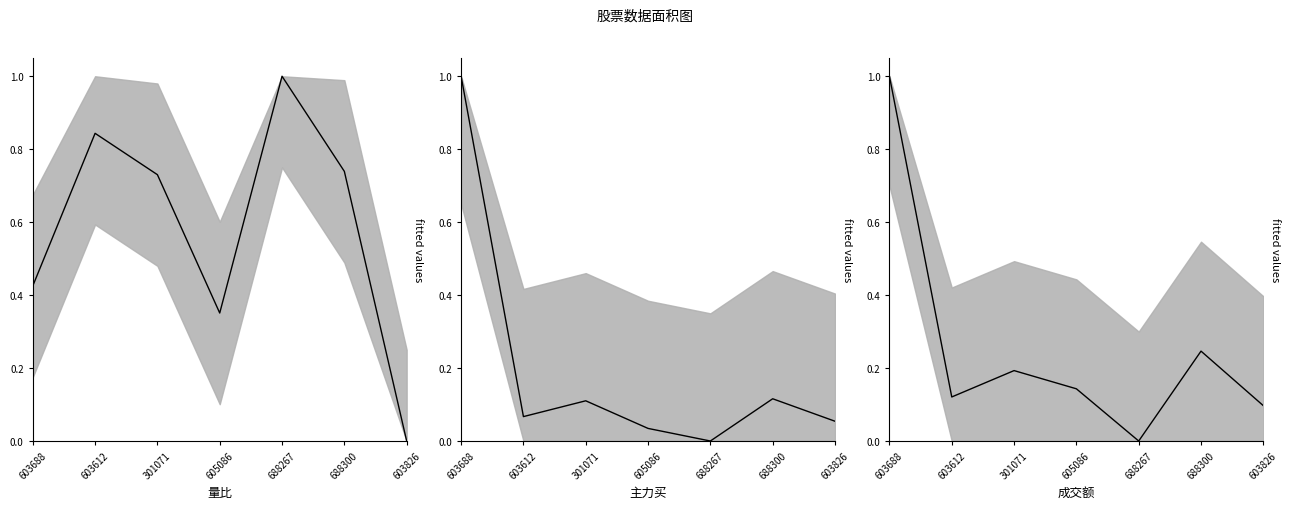

What is the difference between the second highest and second lowest values in the 成交额 series?

0.1